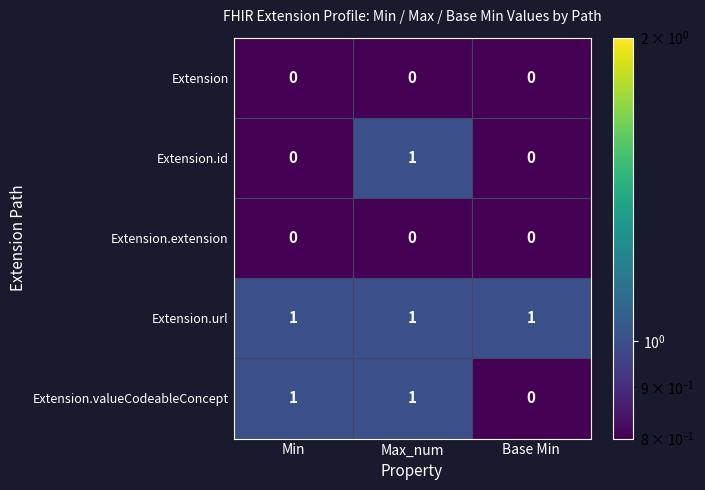

The Extension.extension series shows 0 at Min. True or false?

True